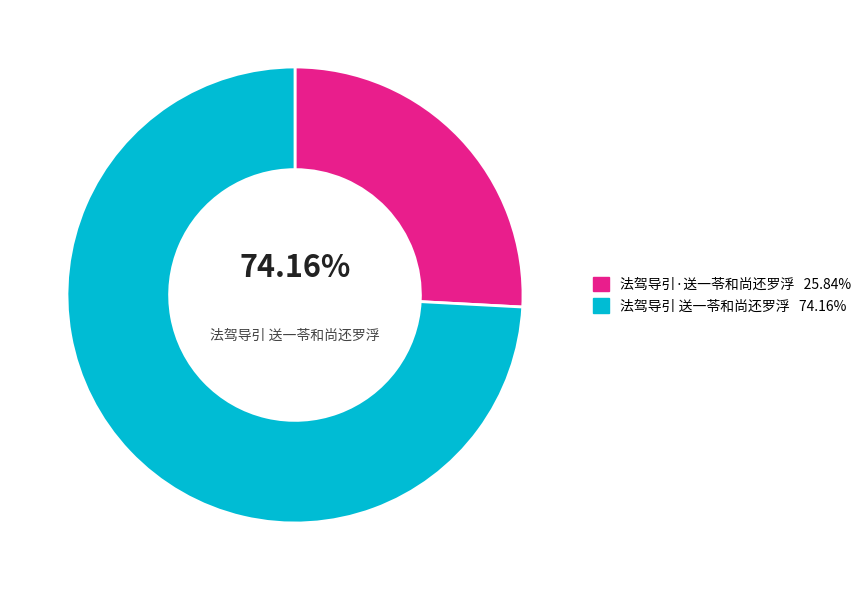

To the nearest percent, what is the combined percentage of 法驾导引 送一苓和尚还罗浮 and 法驾导引·送一苓和尚还罗浮?

100%